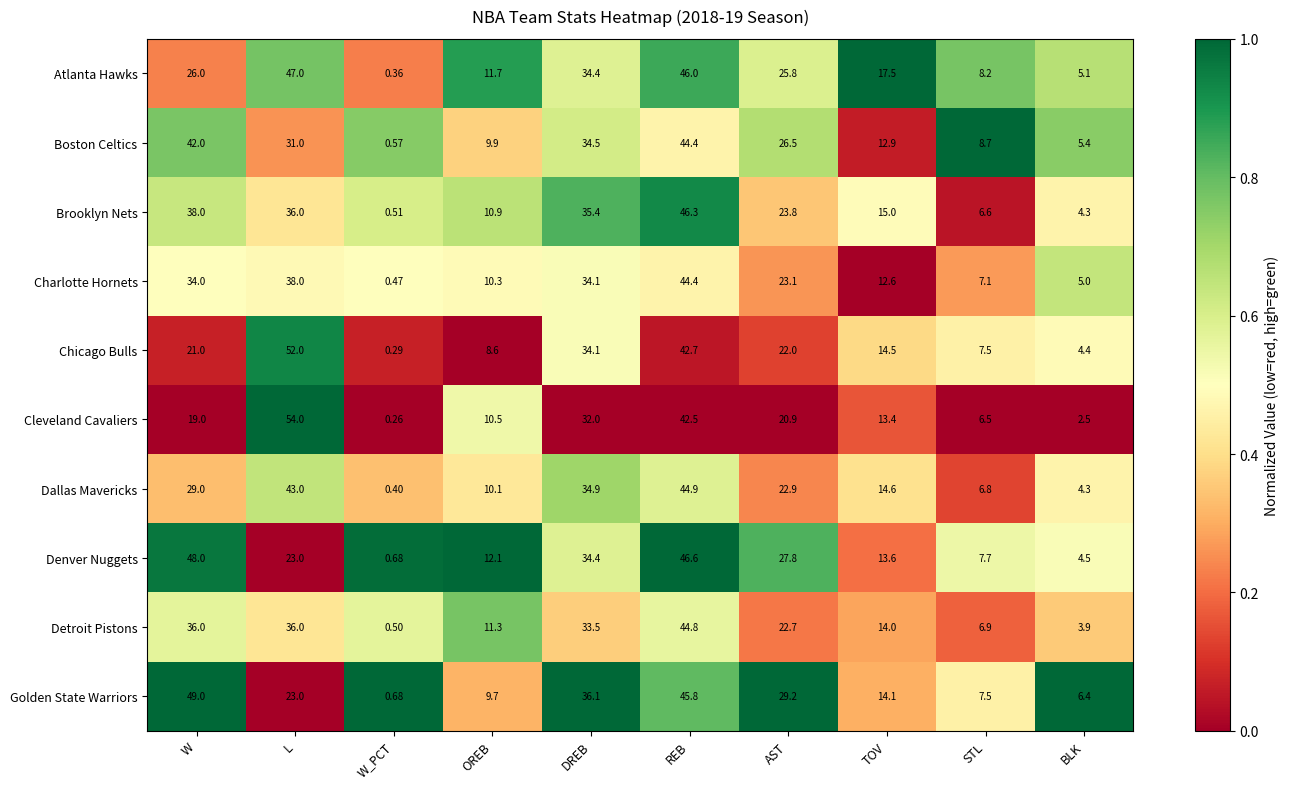

Which series has the largest range (max minus min)?

Cleveland Cavaliers